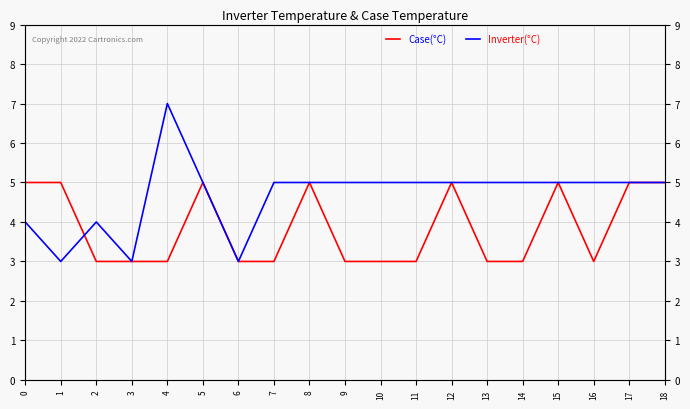

How many lines are shown in the chart?

2